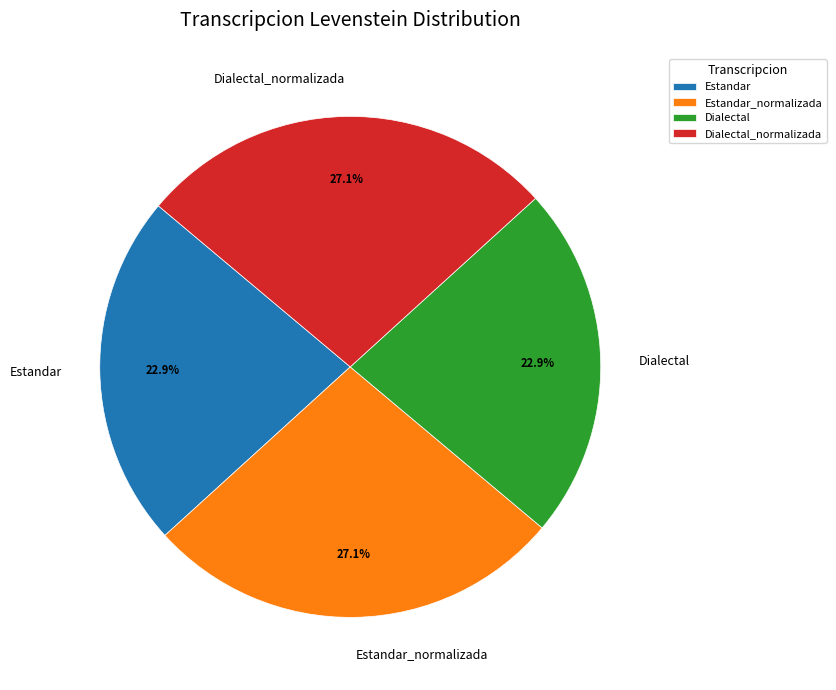

To the nearest percent, what is the combined percentage of Estandar_normalizada and Dialectal?

50%